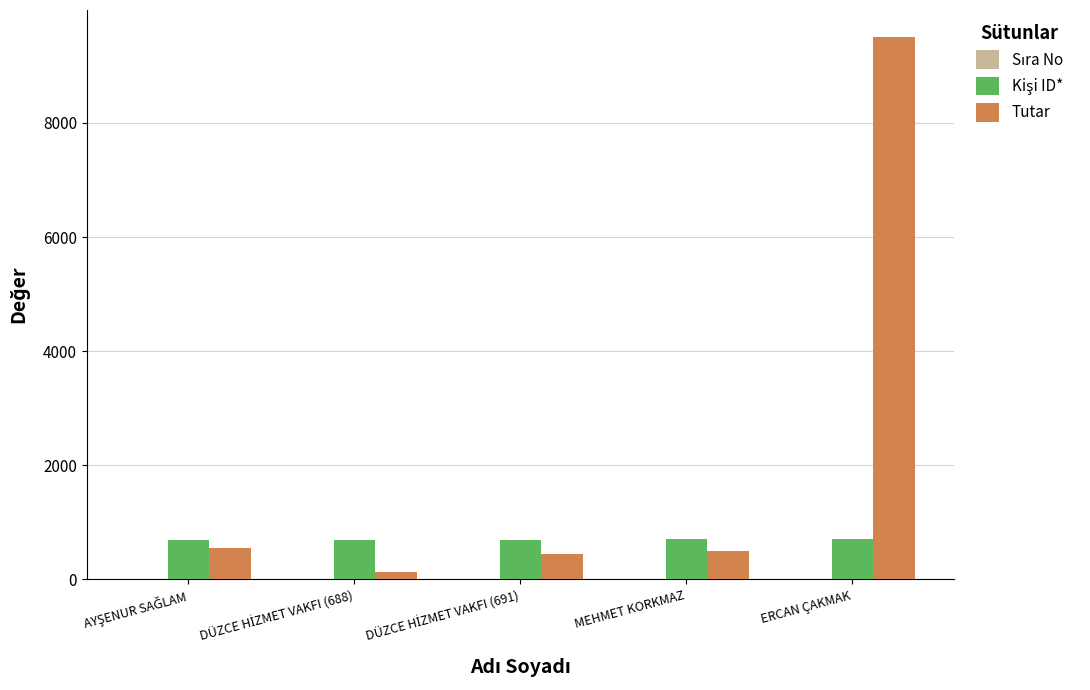

At which category is the sum across all series the highest?

ERCAN ÇAKMAK